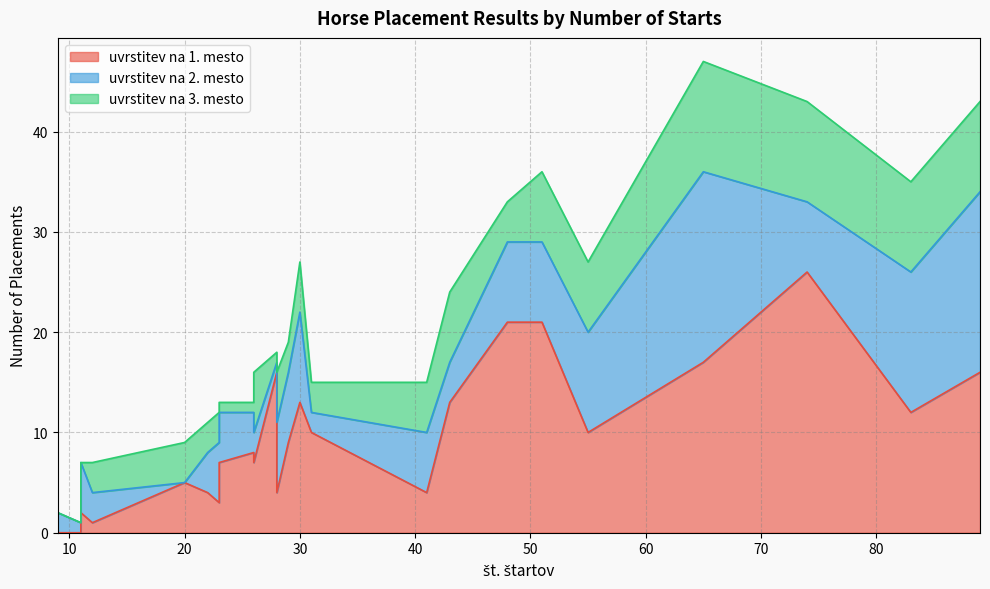

True or false: uvrstitev na 1. mesto has a value of 12 at UNICA SPRIZT.

False